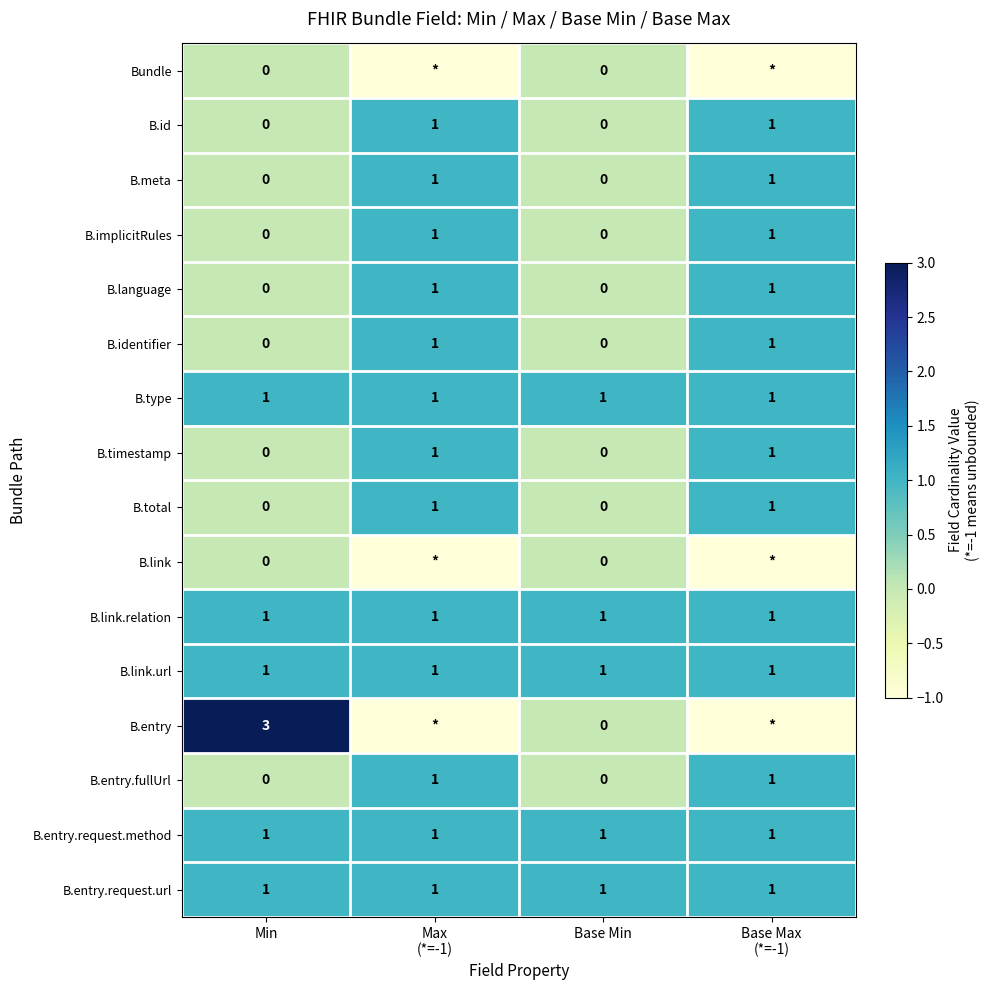

True or false: B.id has a value of 0 at Base Min.

True